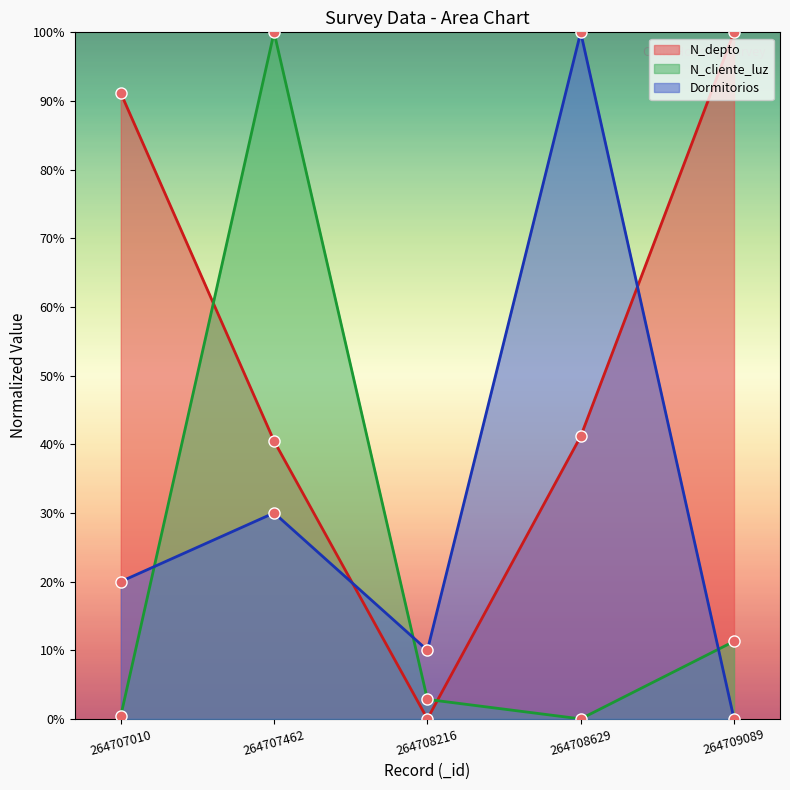

List the series in order of their overall mean, lowest first.

N_cliente_luz, Dormitorios, N_depto